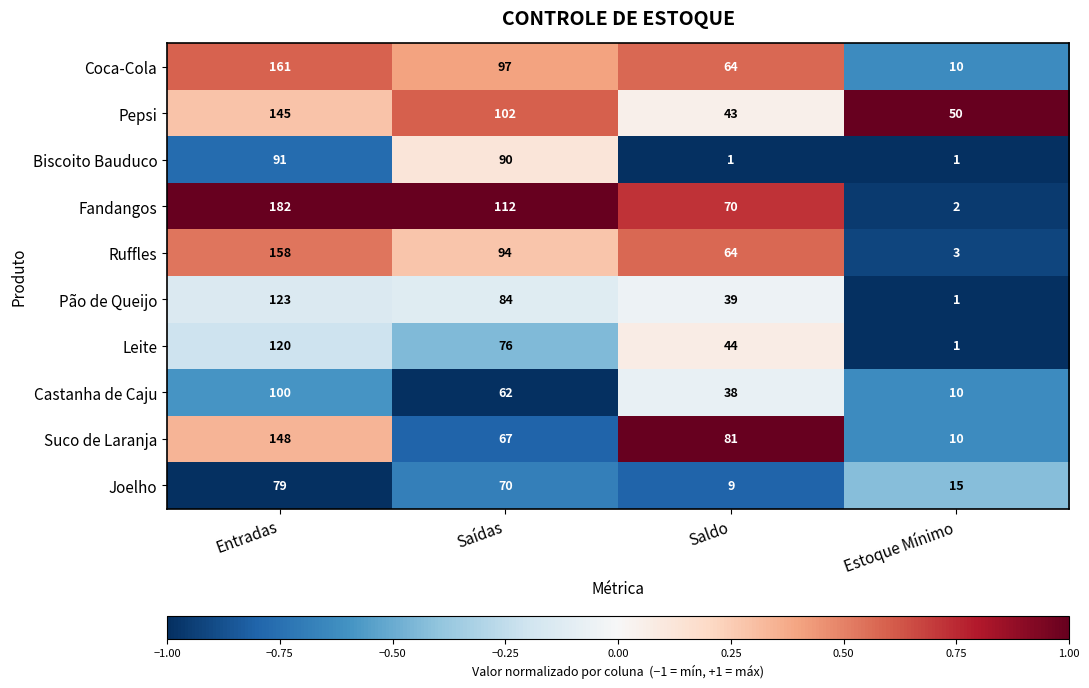

Which series has the largest total across all categories?

Fandangos